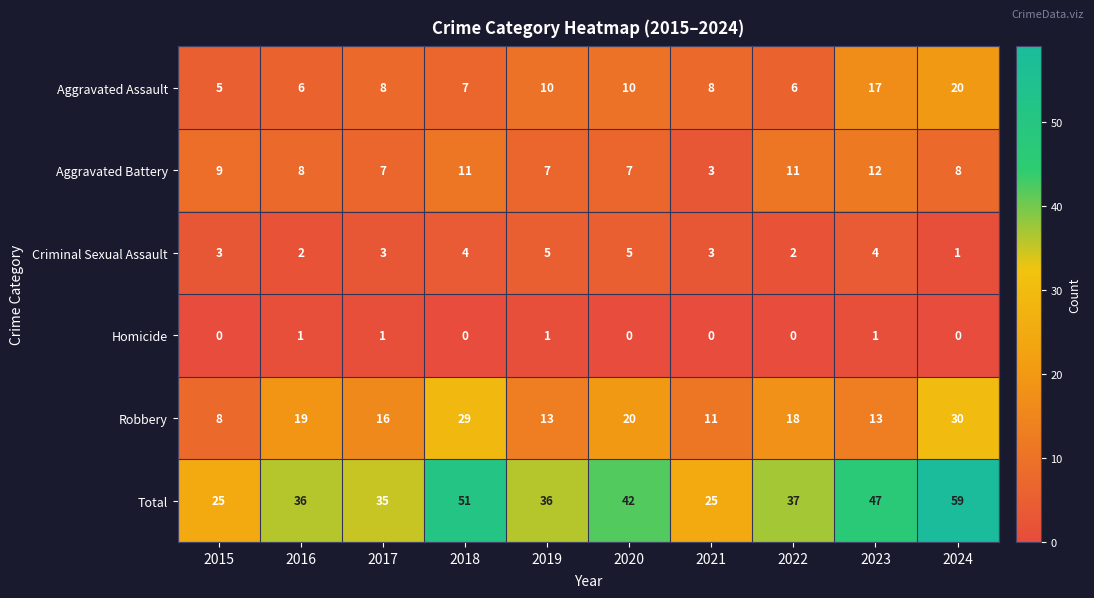

Is it true that Total equals 42 at 2020?

True